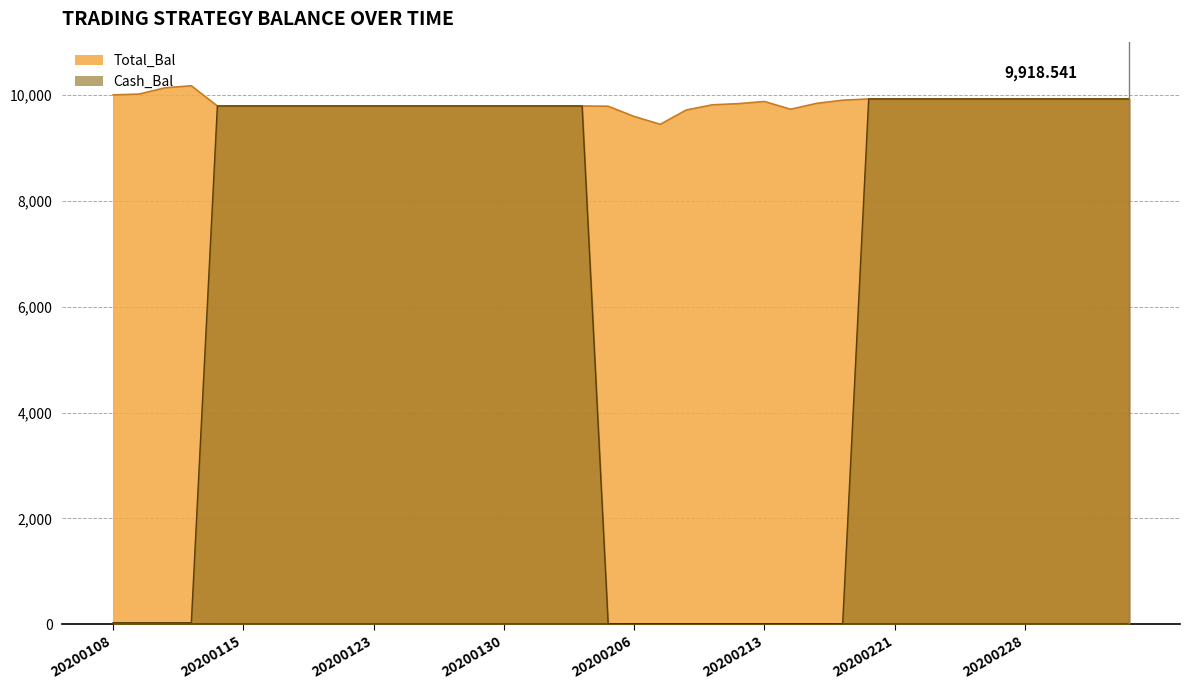

True or false: Total_Bal and Cash_Bal intersect in this chart.

False